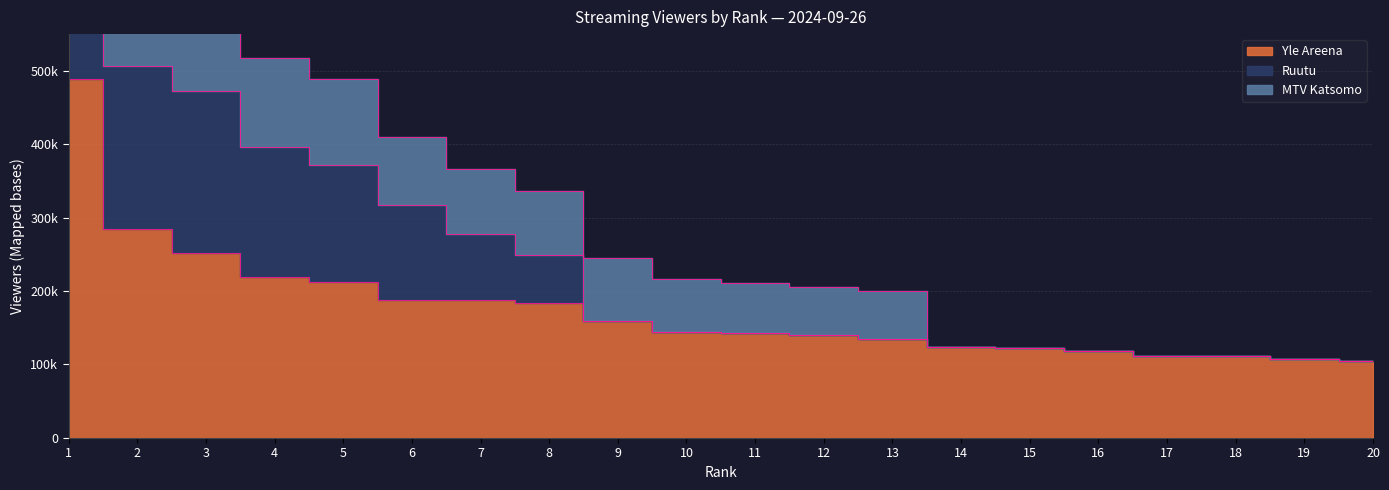

At how many categories does at least one series exceed 362679?

1